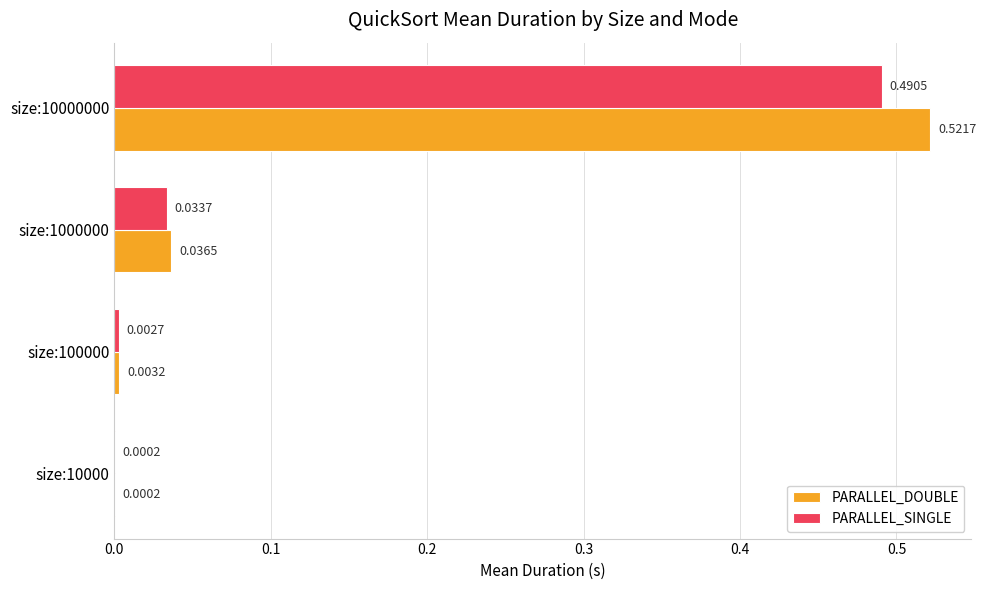

Is the value of PARALLEL_DOUBLE at size:10000000 greater than the value of PARALLEL_SINGLE at size:100000?

Yes